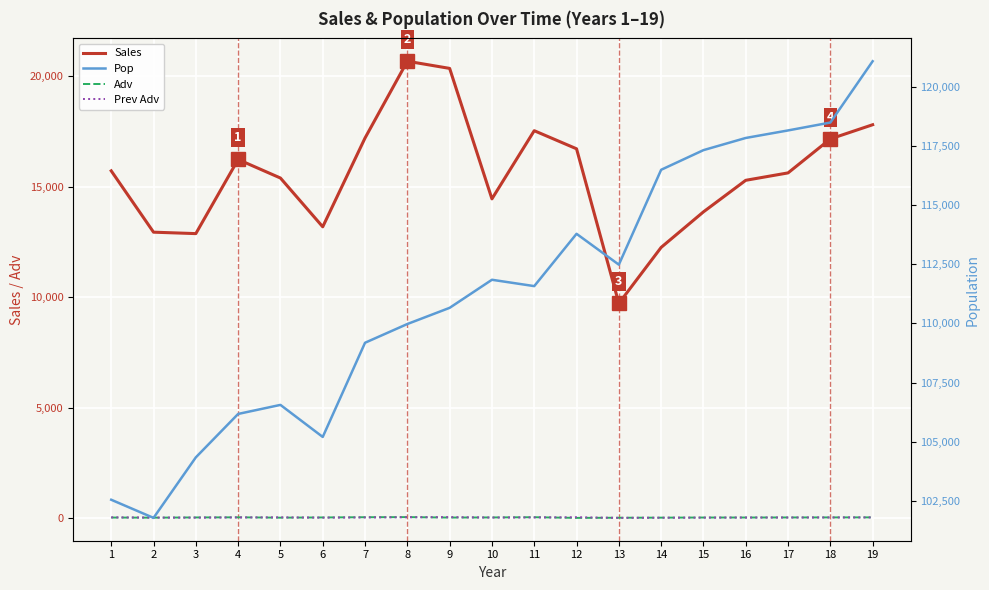

Where is Pop nearest to the value 111430?

11